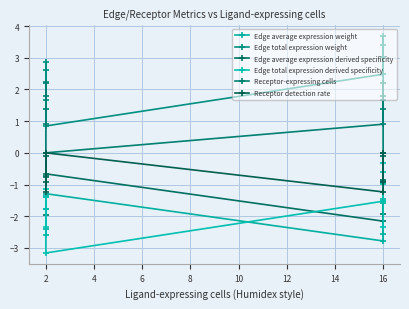

Is the value of Edge total expression derived specificity at 16 greater than the value of Receptor detection rate at 16?

No